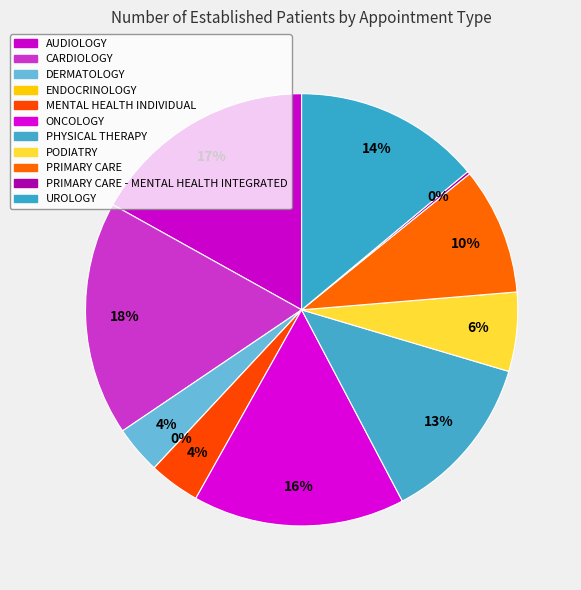

To the nearest percent, what is the difference between the largest and smallest slice percentages?

18%